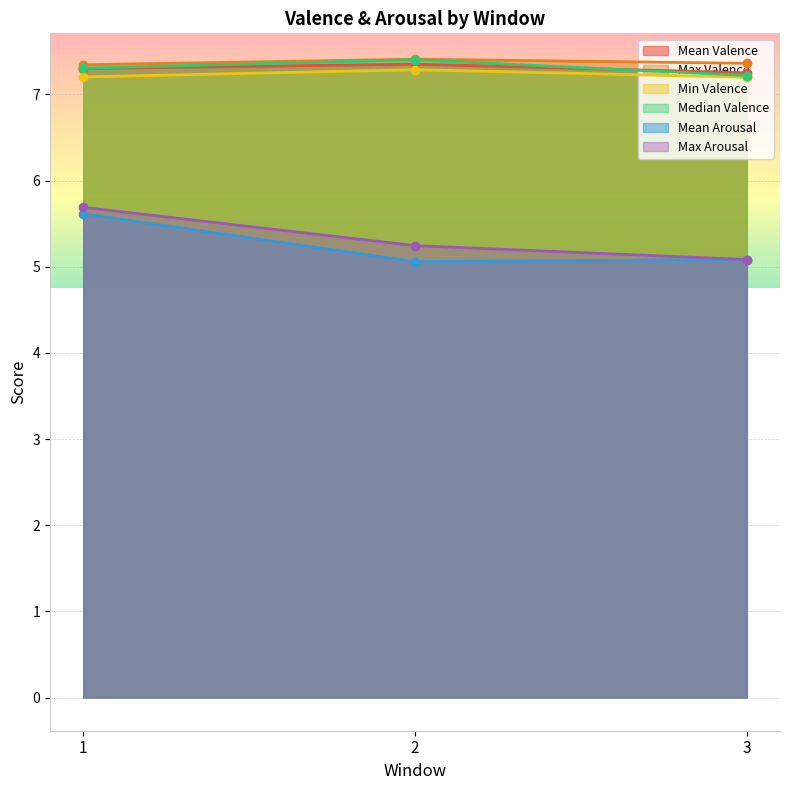

How many lines are shown in the chart?

6